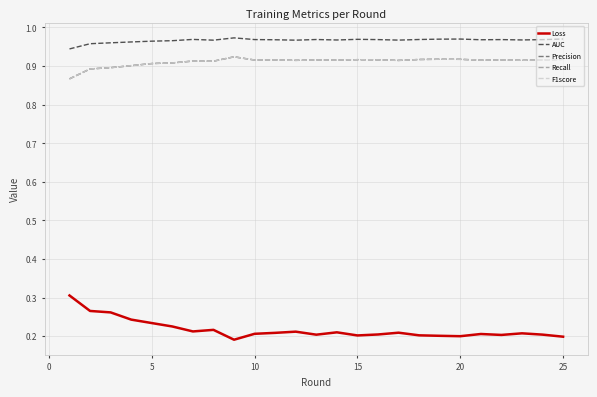

True or false: Recall and Loss intersect in this chart.

False